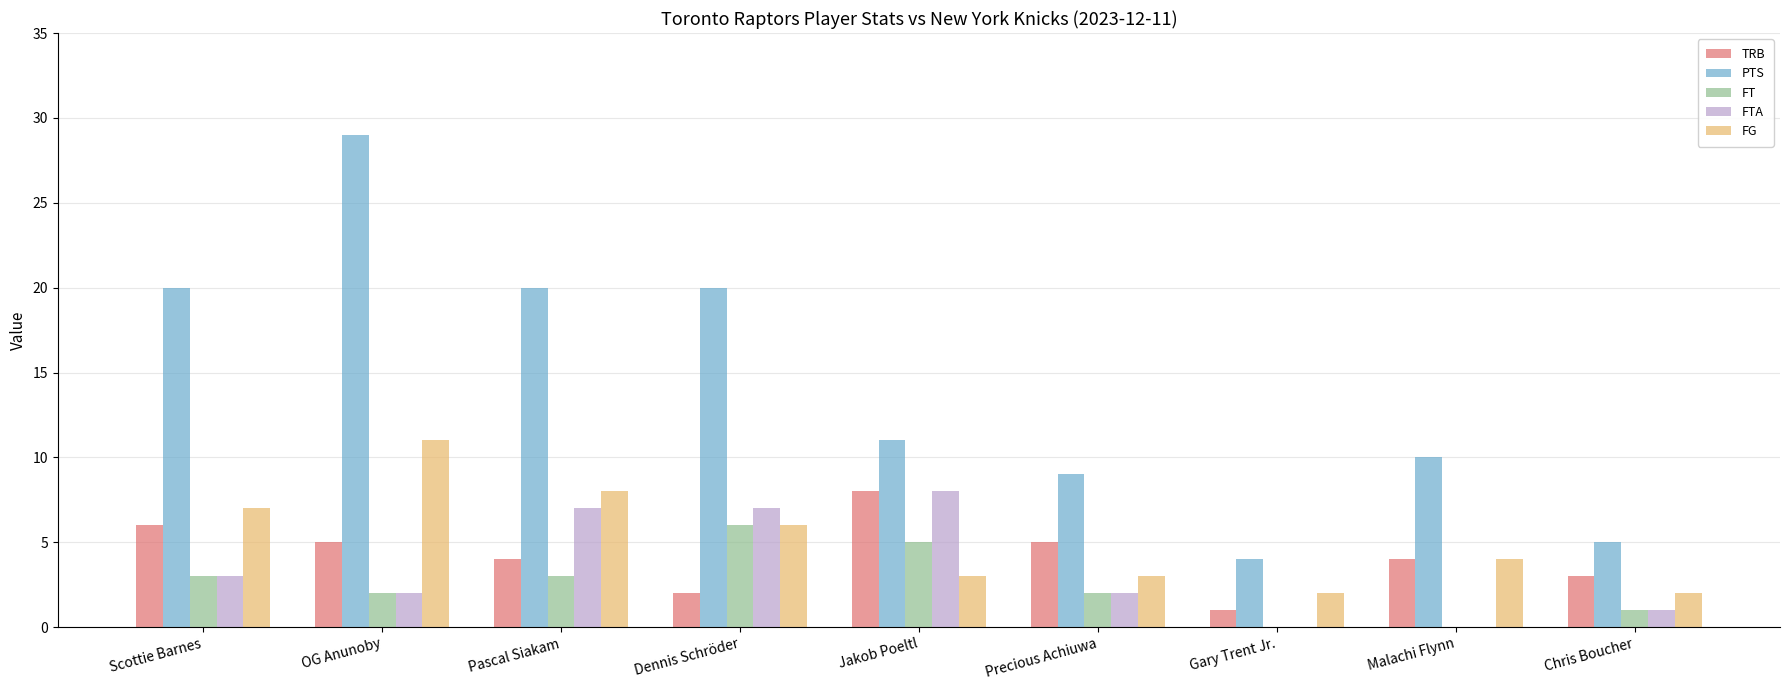

What is the maximum value shown in the chart?

29